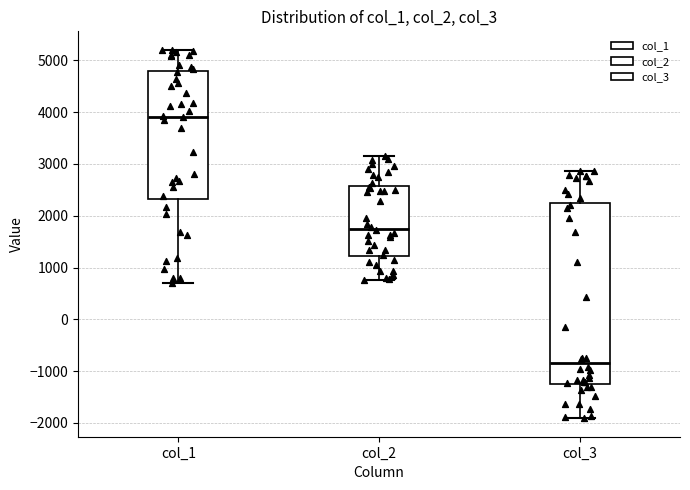

Reading left to right, transcribe this box plot: for each box, give where its median line is, the range the box spans, and where its two whiskers end, as read against the y-axis. The values are not printed on the chart, so give them approximately, as read against the axis.

col_1: median 3900, box 2300 to 4800, whiskers 700 to 5200
col_2: median 1800, box 1200 to 2600, whiskers 800 to 3100
col_3: median -800, box -1200 to 2200, whiskers -1900 to 2900